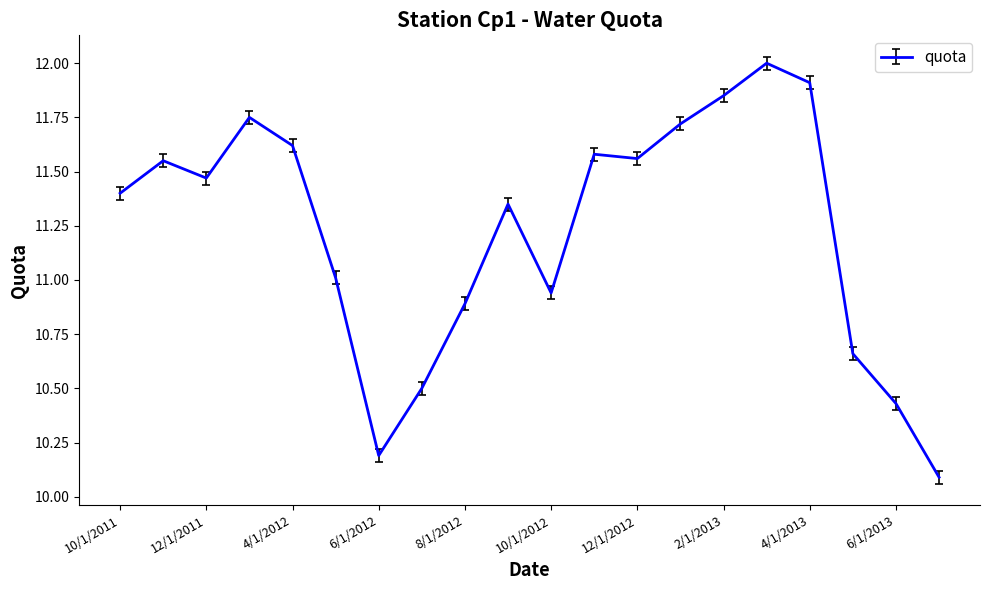

What is the difference between the maximum and minimum values?

1.9